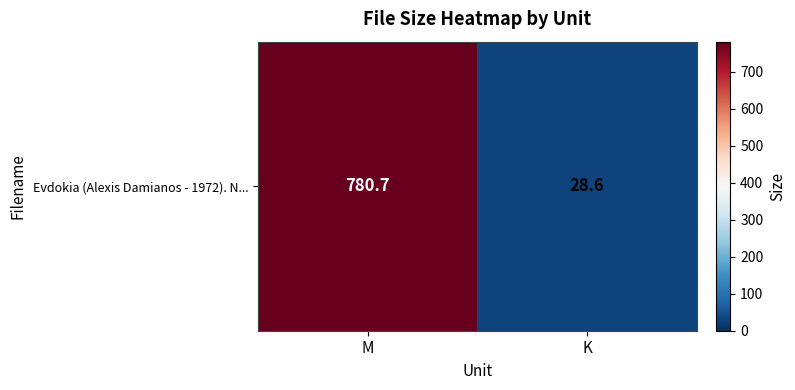

How many distinct data groups are displayed?

1